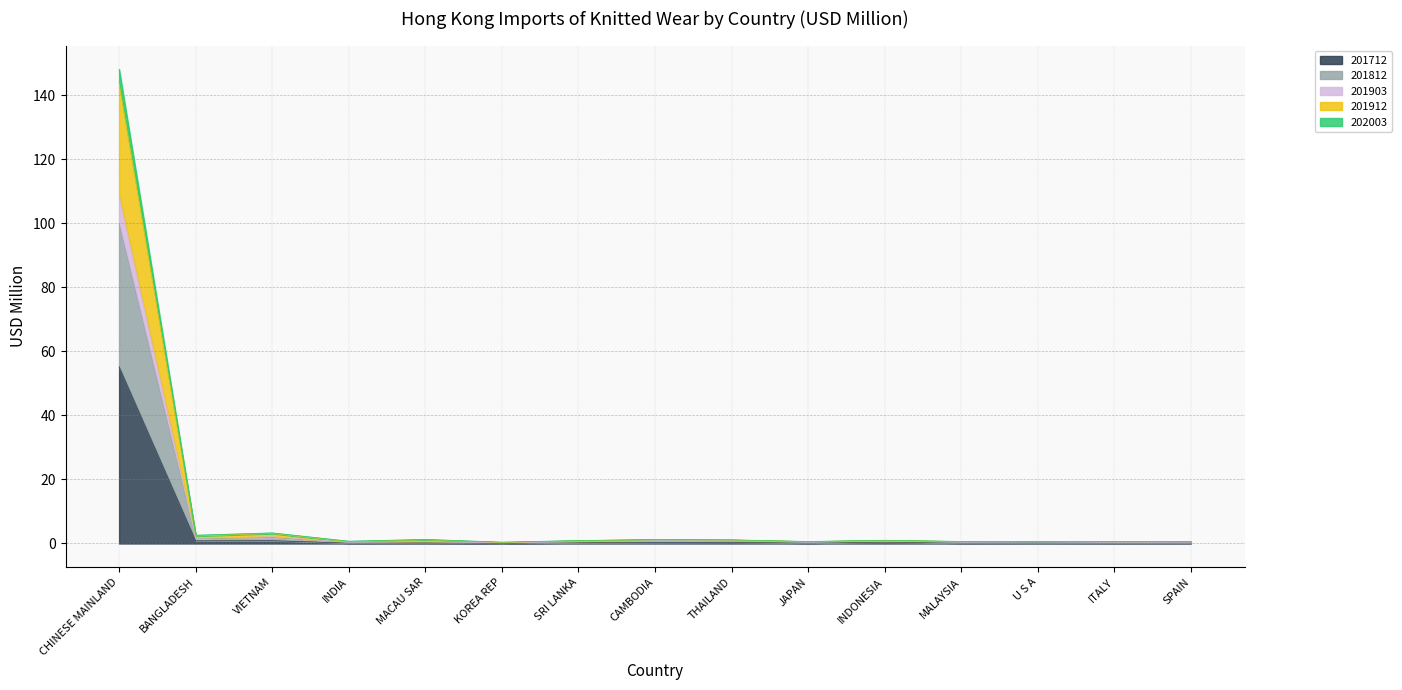

At which category is the sum across all series the highest?

CHINESE MAINLAND